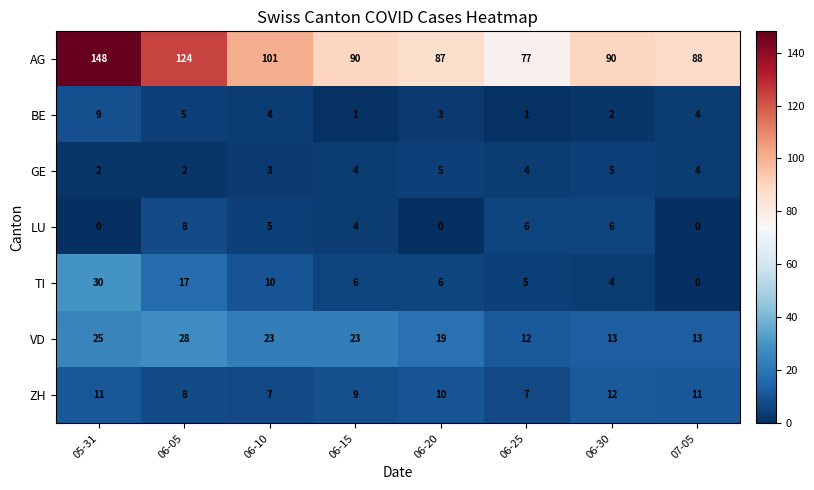

At which category is the sum across all series the highest?

05-31